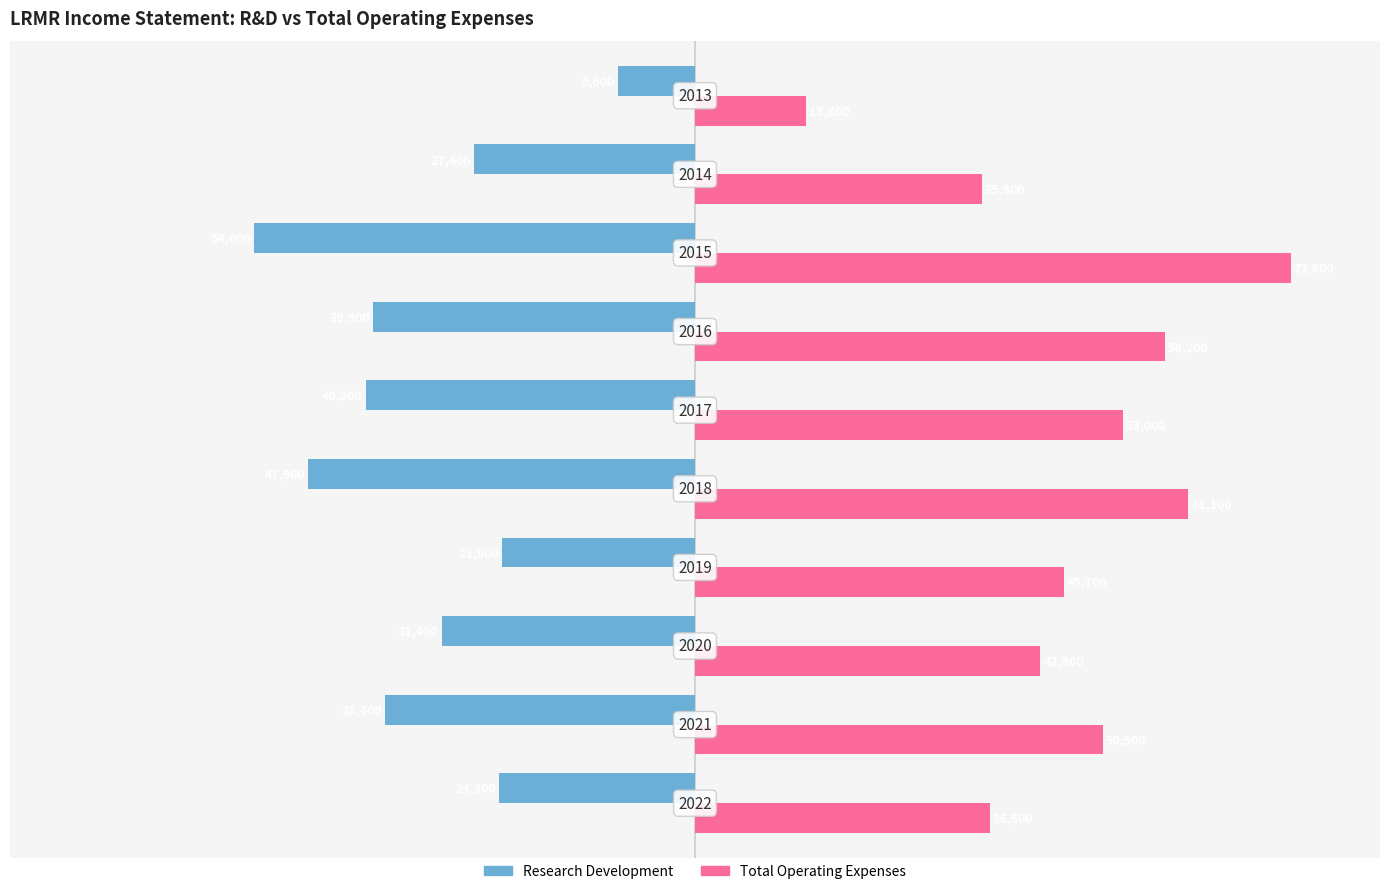

What are all the series names shown in the legend?

Research Development, Total Operating Expenses